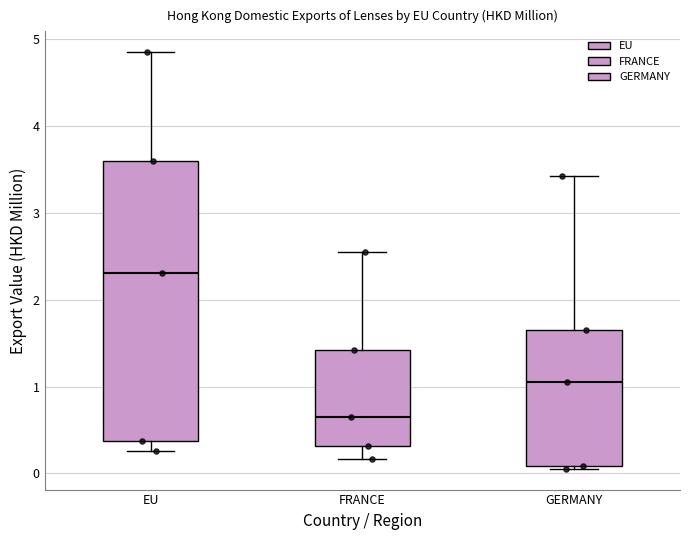

Reading left to right, read every box against the y-axis: the position of its median line, the range the box covers, and the ends of its whiskers. The values are not printed on the chart, so give them approximately, as read against the axis.

EU: median 2.3, box 0.4 to 3.6, whiskers 0.3 to 4.9
FRANCE: median 0.7, box 0.3 to 1.4, whiskers 0.2 to 2.5
GERMANY: median 1.1, box 0.1 to 1.7, whiskers 0.1 (just below the box's lower edge) to 3.4